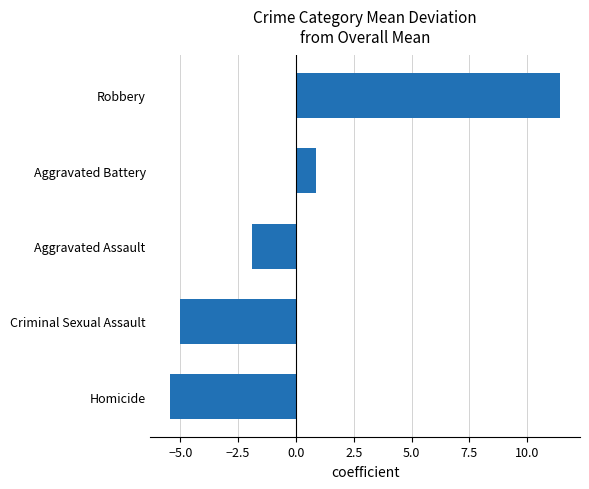

Between Robbery and Criminal Sexual Assault, which is larger?

Robbery